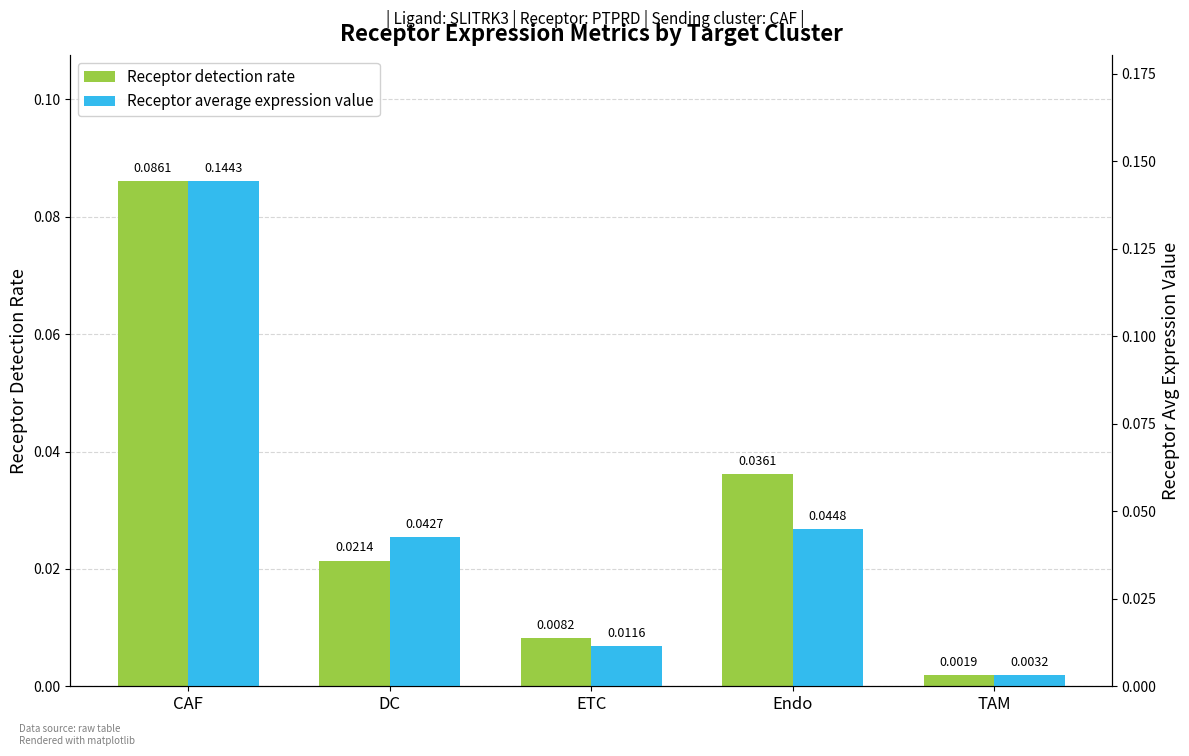

List the series in order of their peak value, highest first.

Receptor average expression value, Receptor detection rate